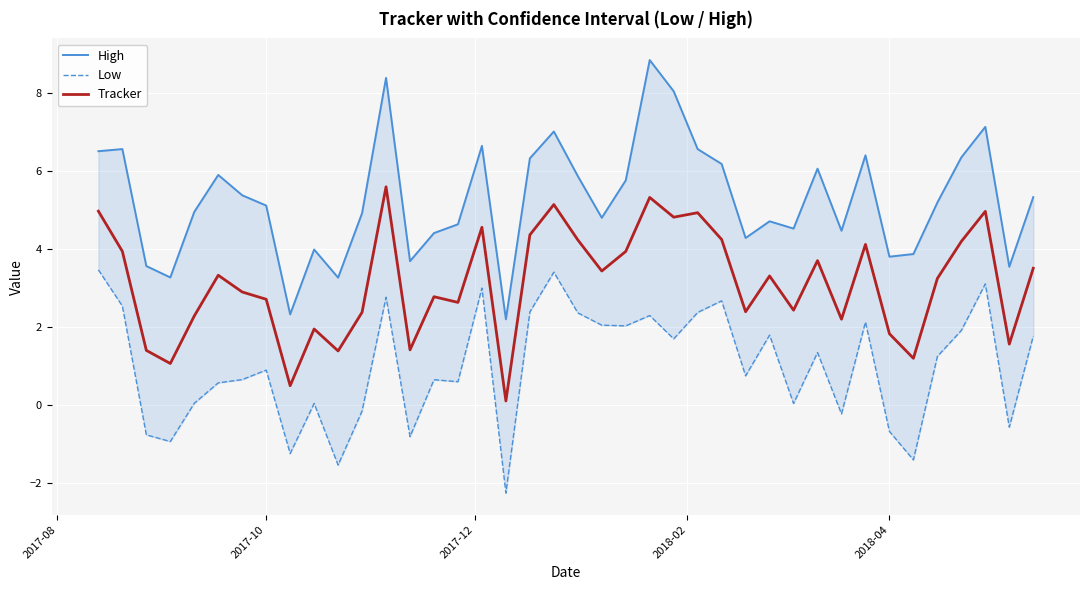

True or false: High and Low intersect in this chart.

False